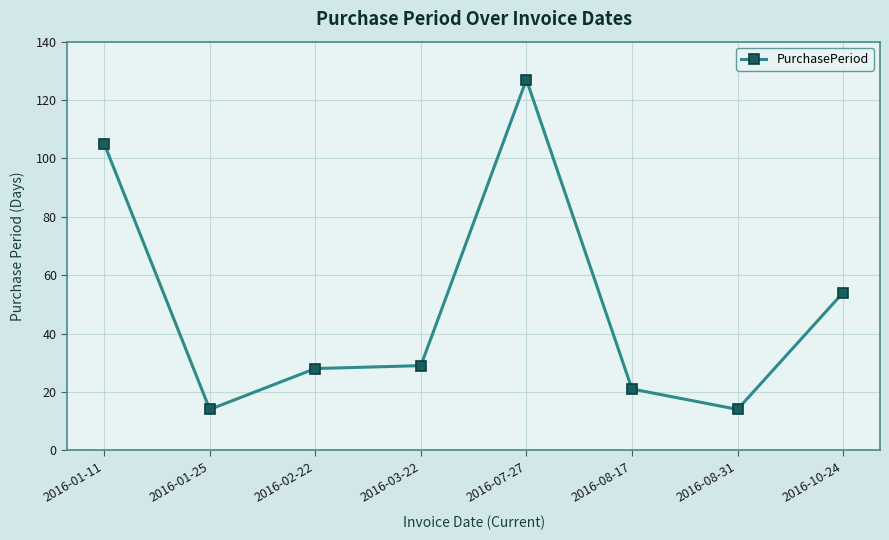

Where does the data first go above 29?

2016-01-11